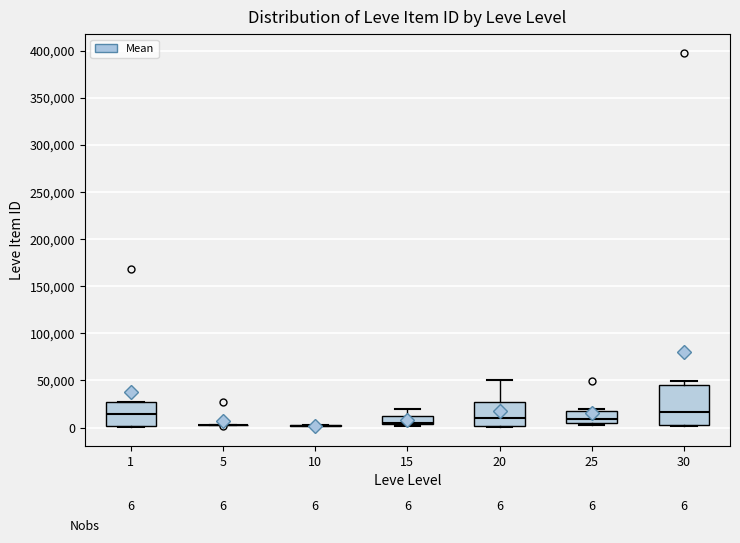

Which box is the tallest, from its lower edge to its upper edge?

30